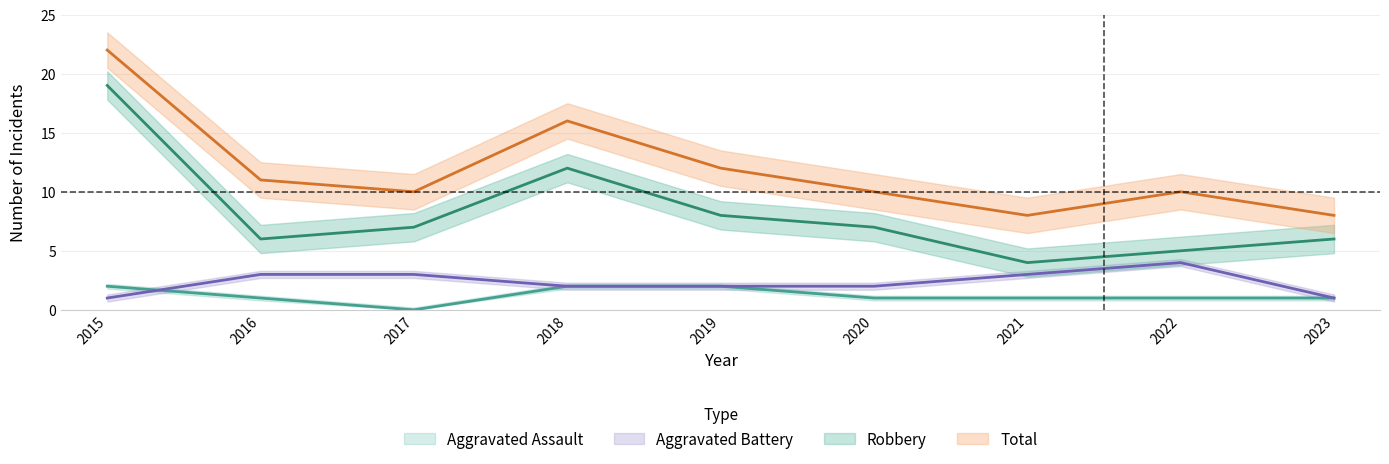

The Aggravated Assault series shows 1 at 2020. True or false?

False